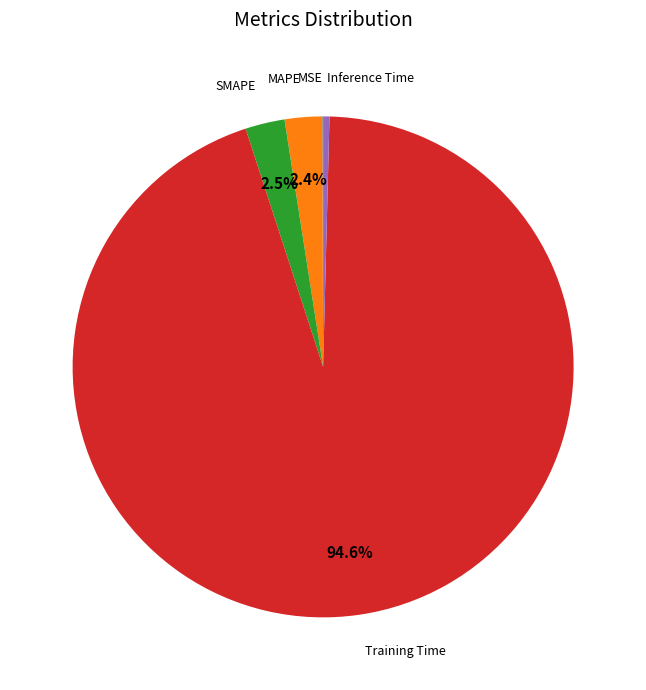

Which slice represents more than half of the pie?

Training Time